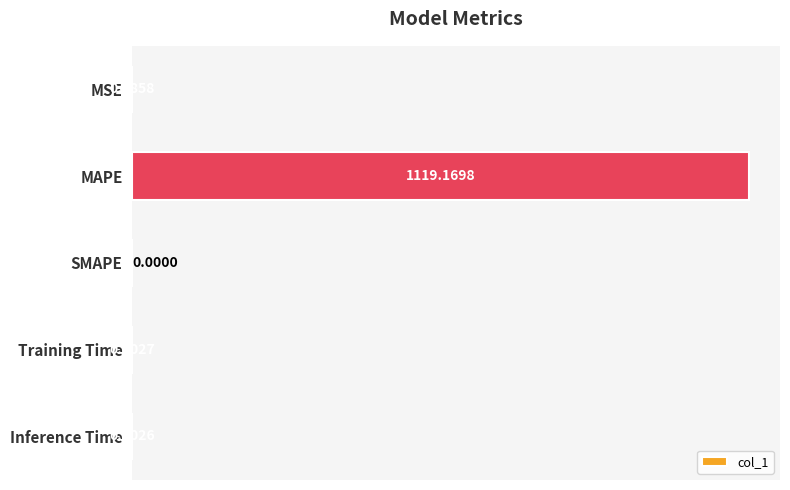

What is the change in value from MSE to MAPE?

+1119.0